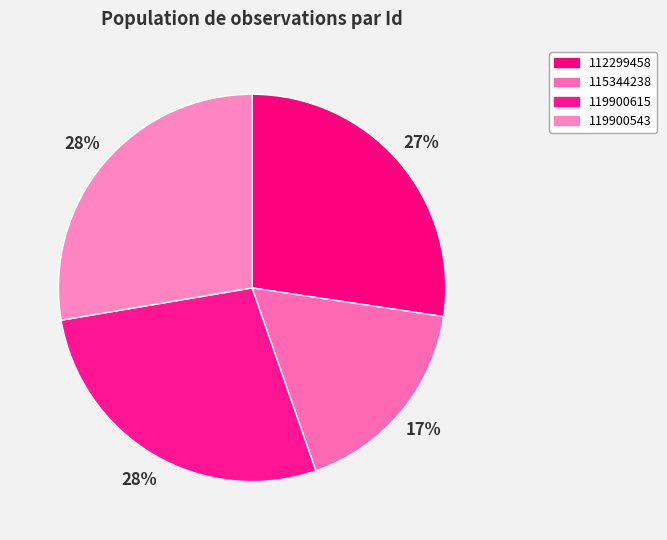

How much of the chart is everything except 115344238?

82.7%